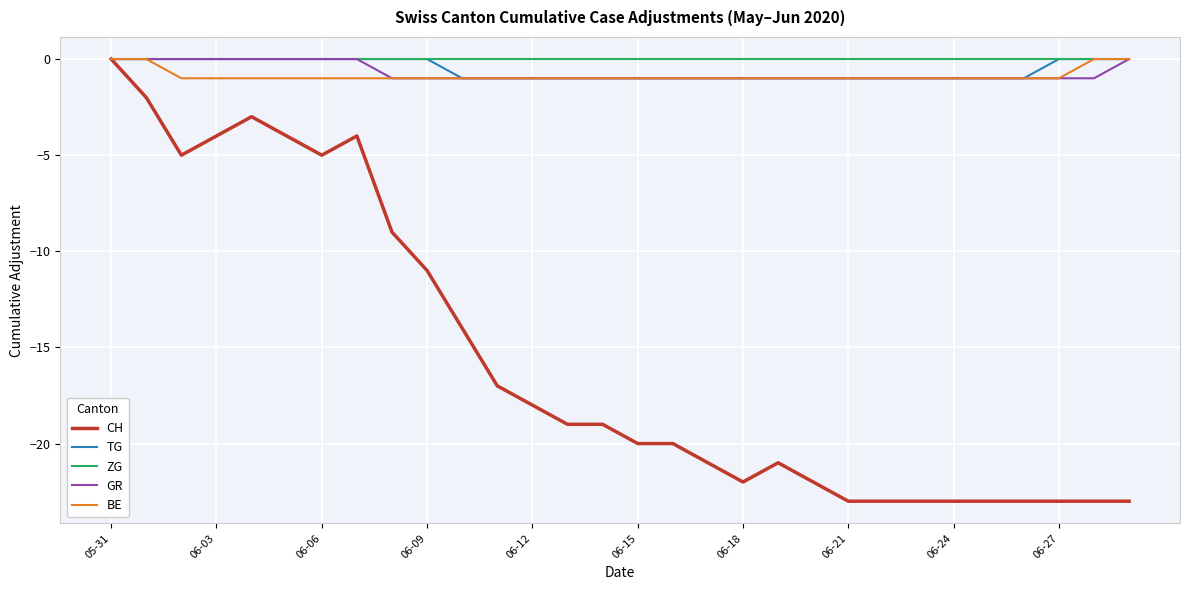

How many lines are shown in the chart?

5